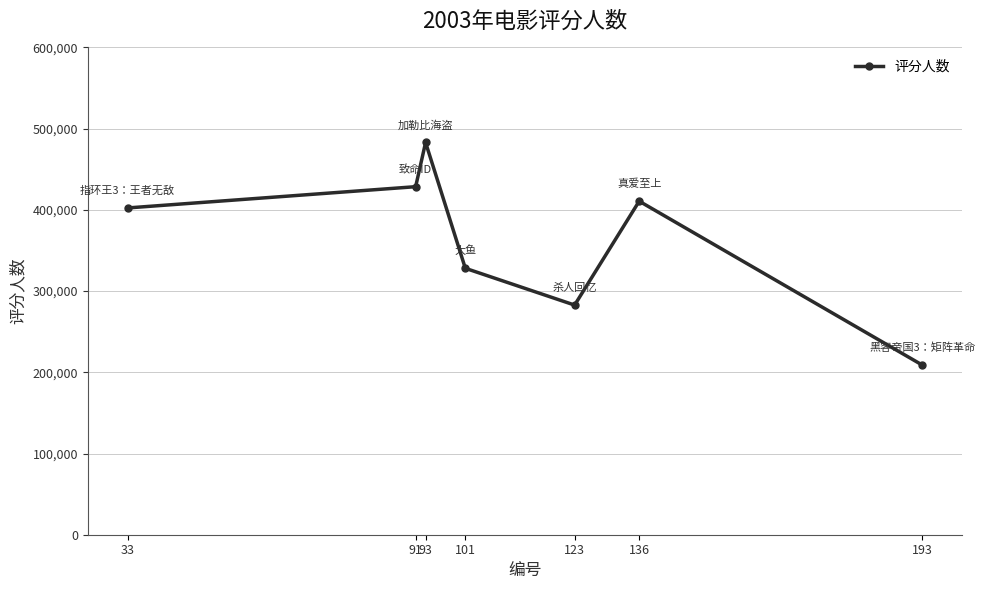

At which category does the data reach its first local valley?

123